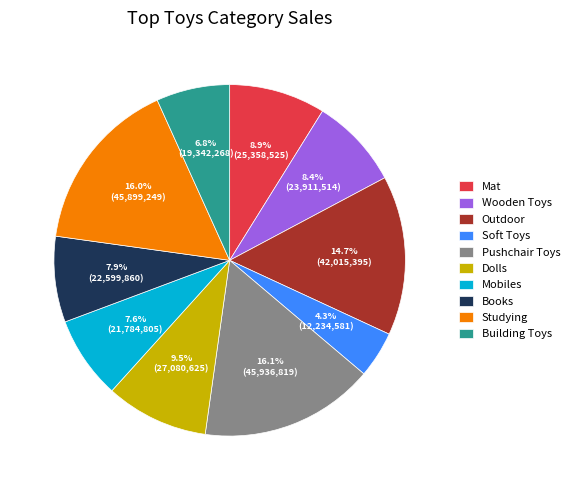

Do Pushchair Toys and Dolls together represent more than half of the pie?

No